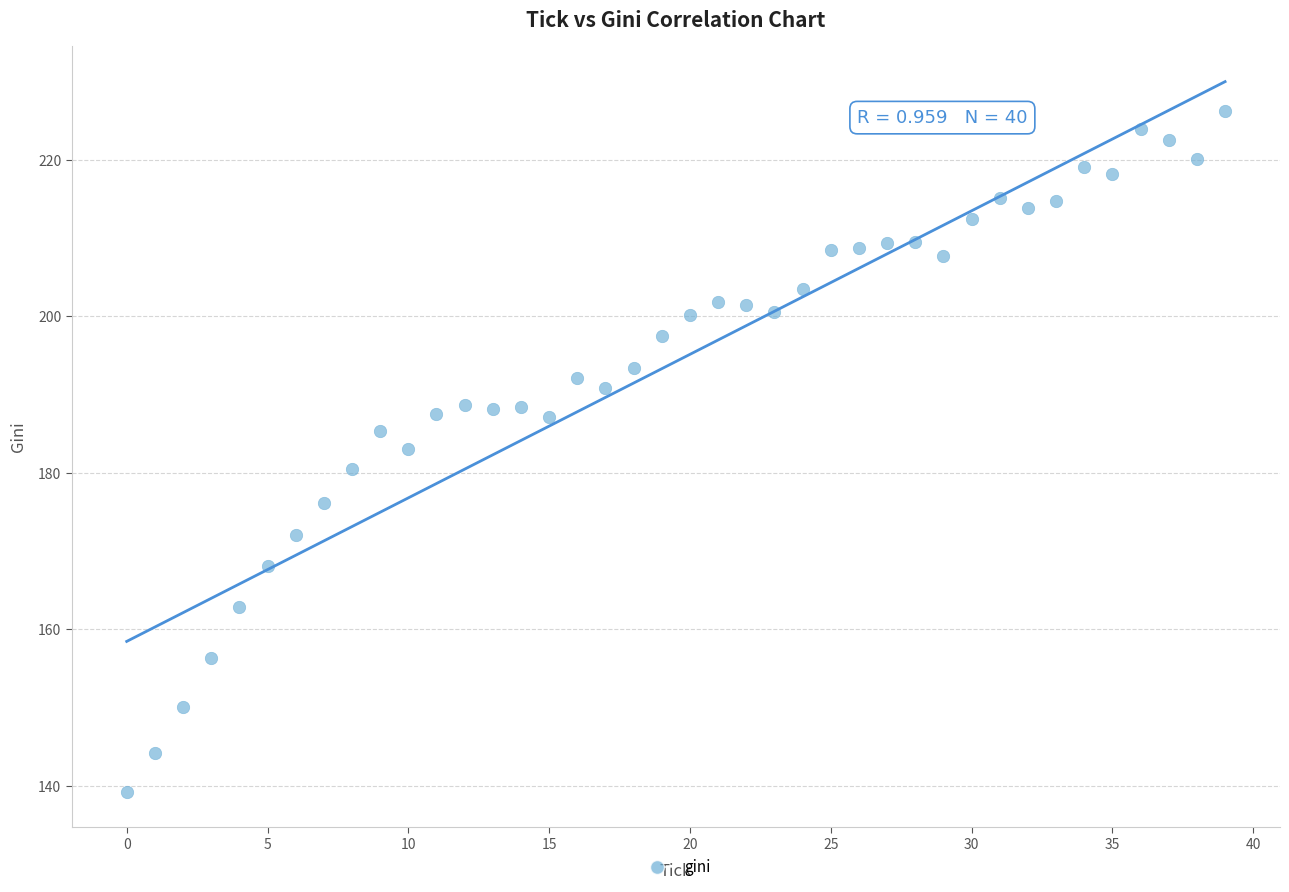

What is the range of Y values (max minus min)?

87.0